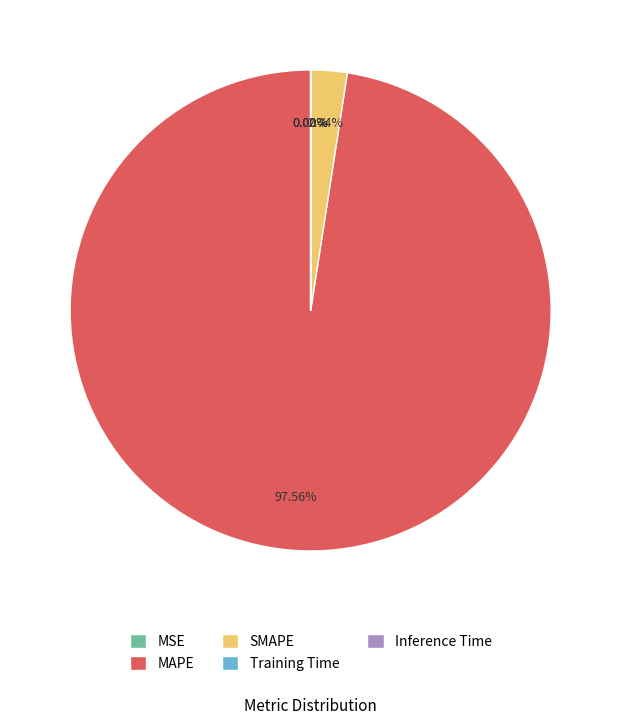

How much of the chart is everything except SMAPE?

97.6%